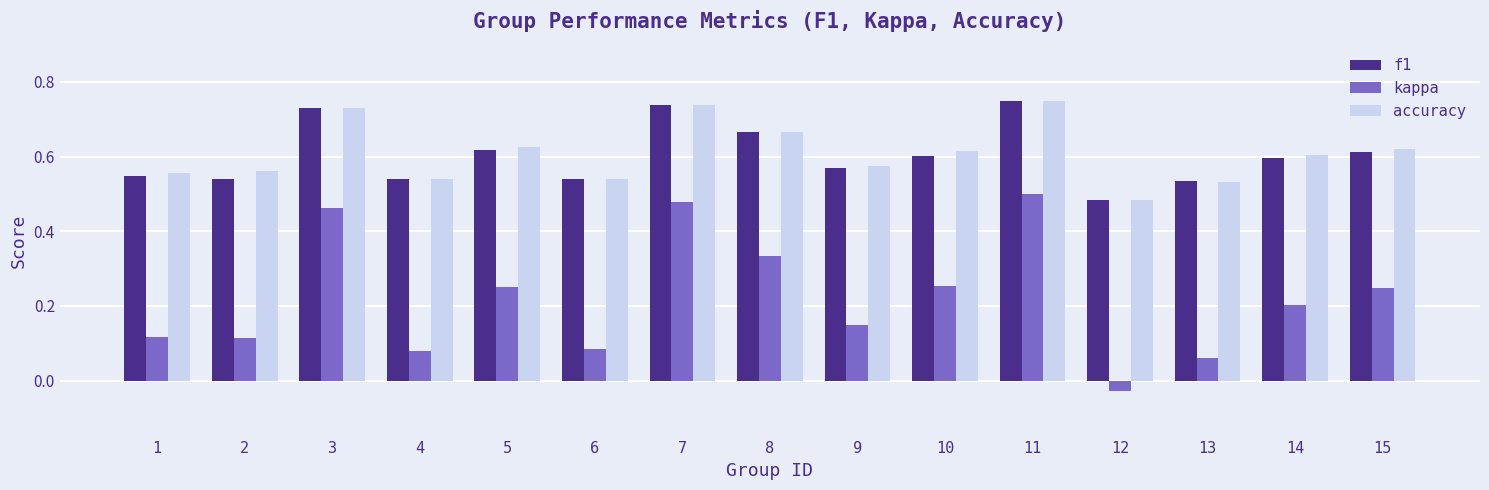

Is it true that f1 equals 0.7 at 4?

False